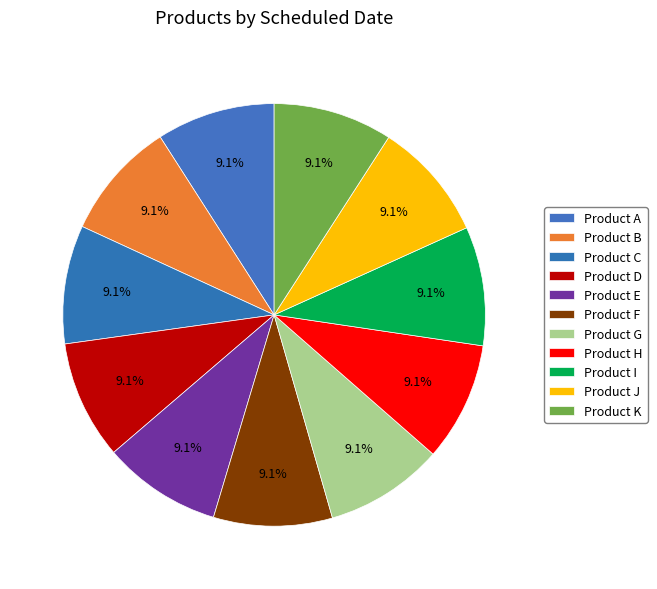

To the nearest percent, what percentage of the pie is Product I?

9%